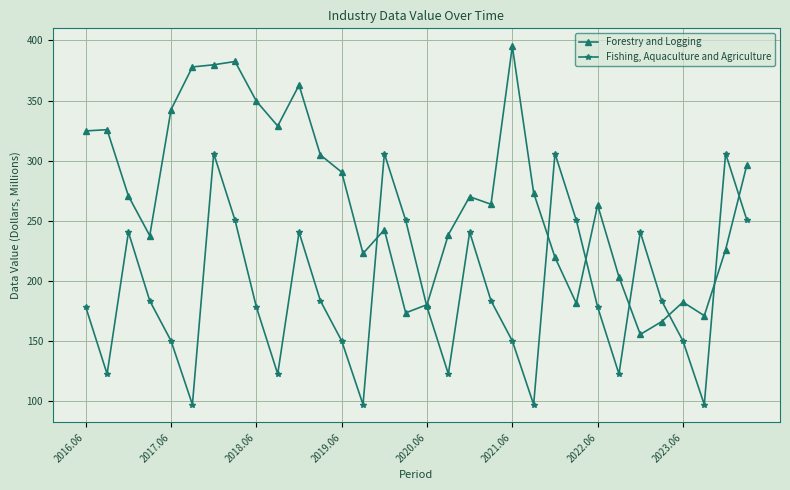

Which series has the largest range (max minus min)?

Forestry and Logging